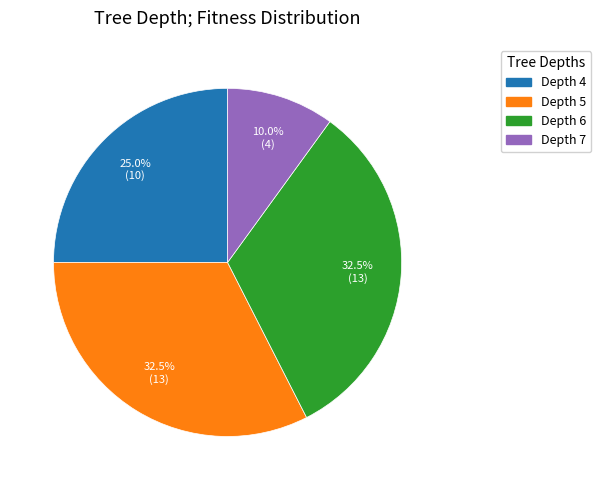

Does any single category account for the majority?

No